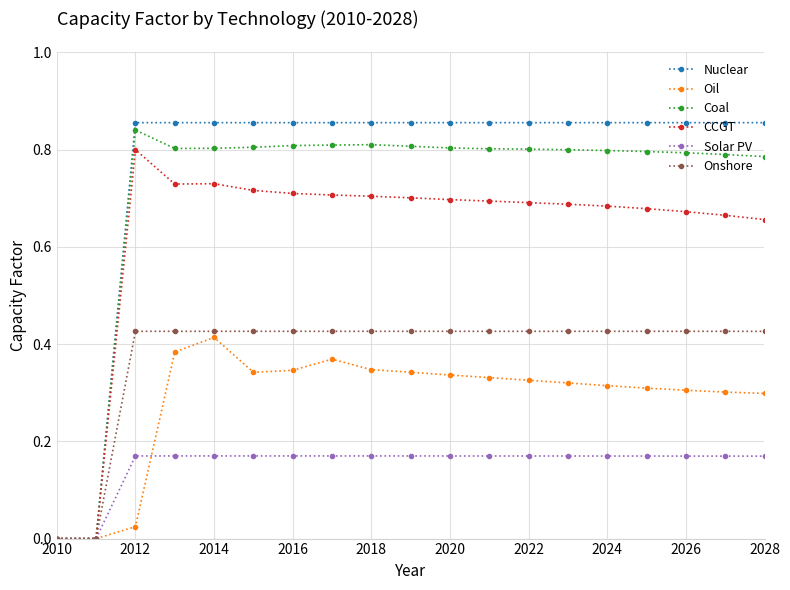

Which series has the largest range (max minus min)?

Nuclear